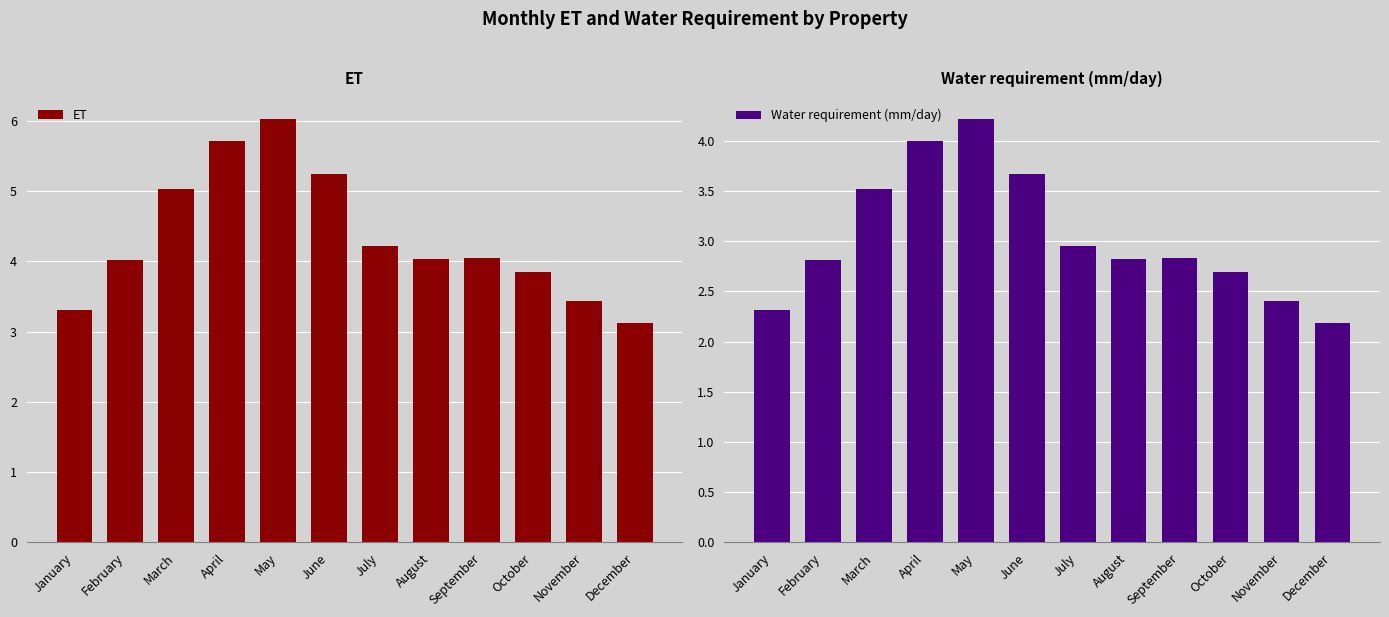

Where is ET nearest to the value 4?

February